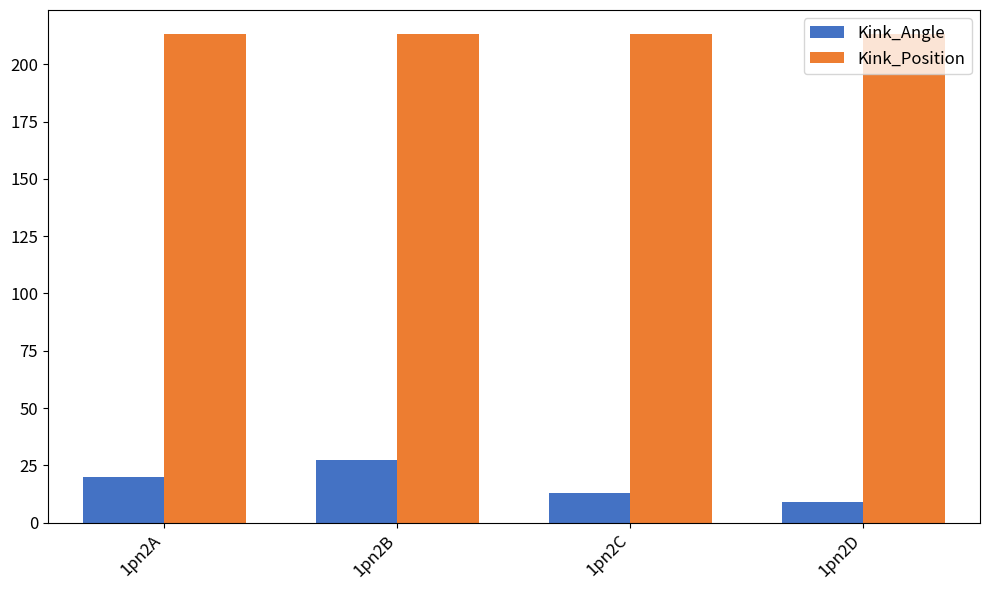

What are all the series names shown in the legend?

Kink_Angle, Kink_Position